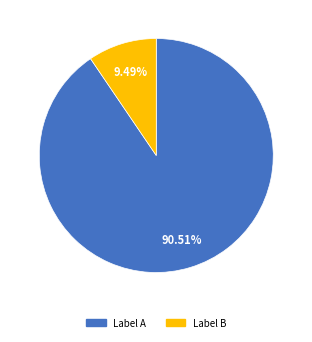

Does any single category account for the majority?

Yes